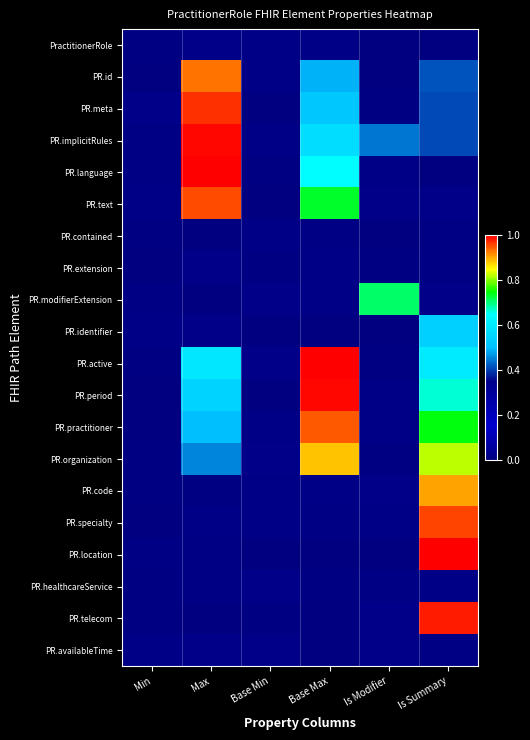

Which has a higher value, Min or Base Max?

Base Max